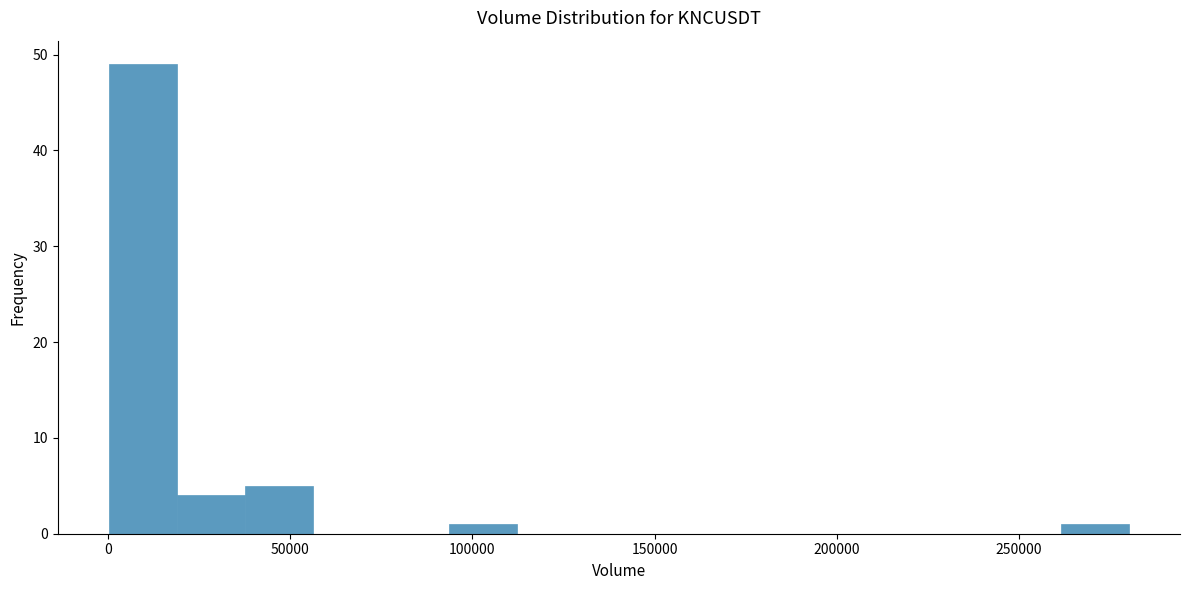

Around what value on the x-axis is the tallest bar? Give the approximate position of its centre, as read against the axis.

10000